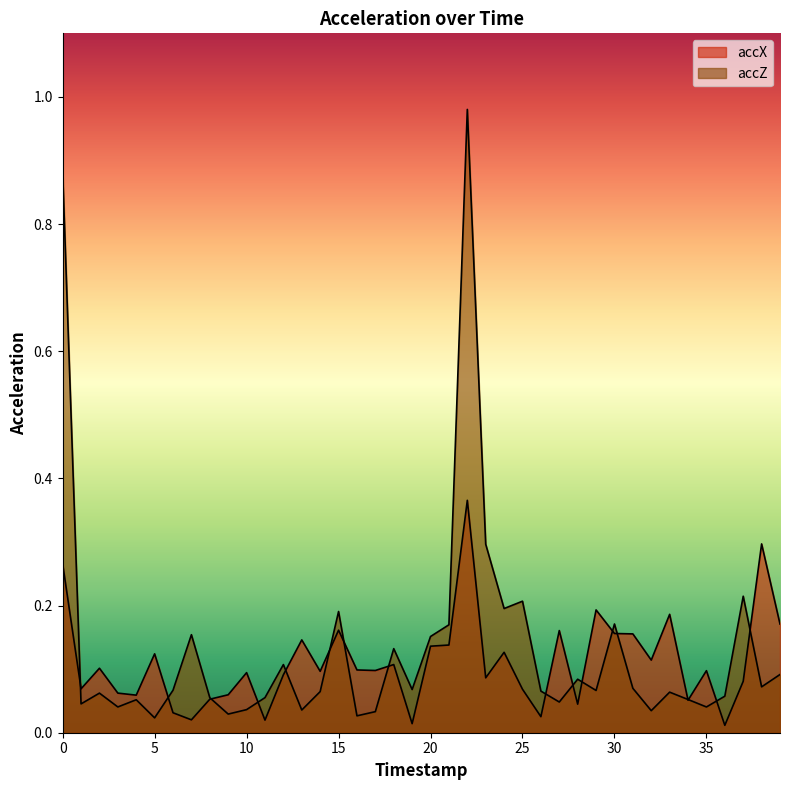

What are all the series names shown in the legend?

accX, accZ